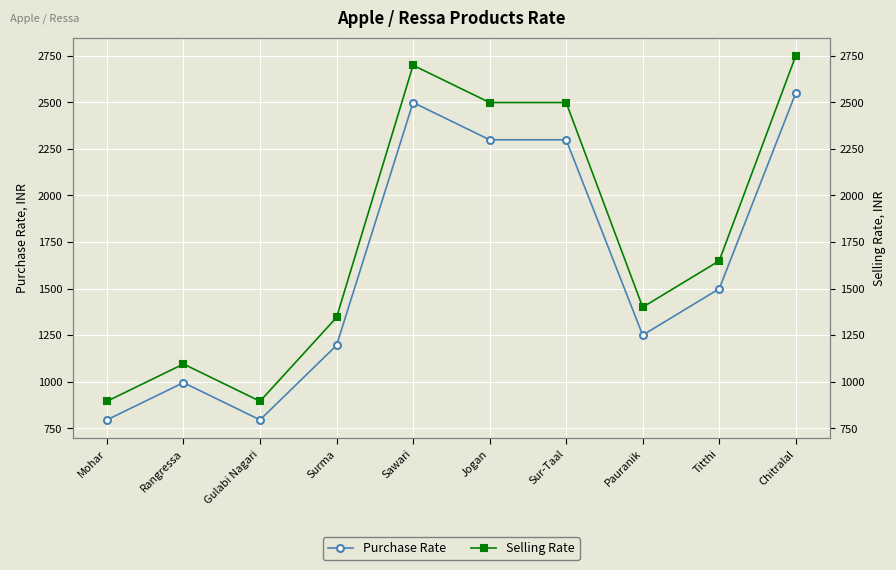

Is it true that Selling Rate equals 1400 at Pauranik?

True